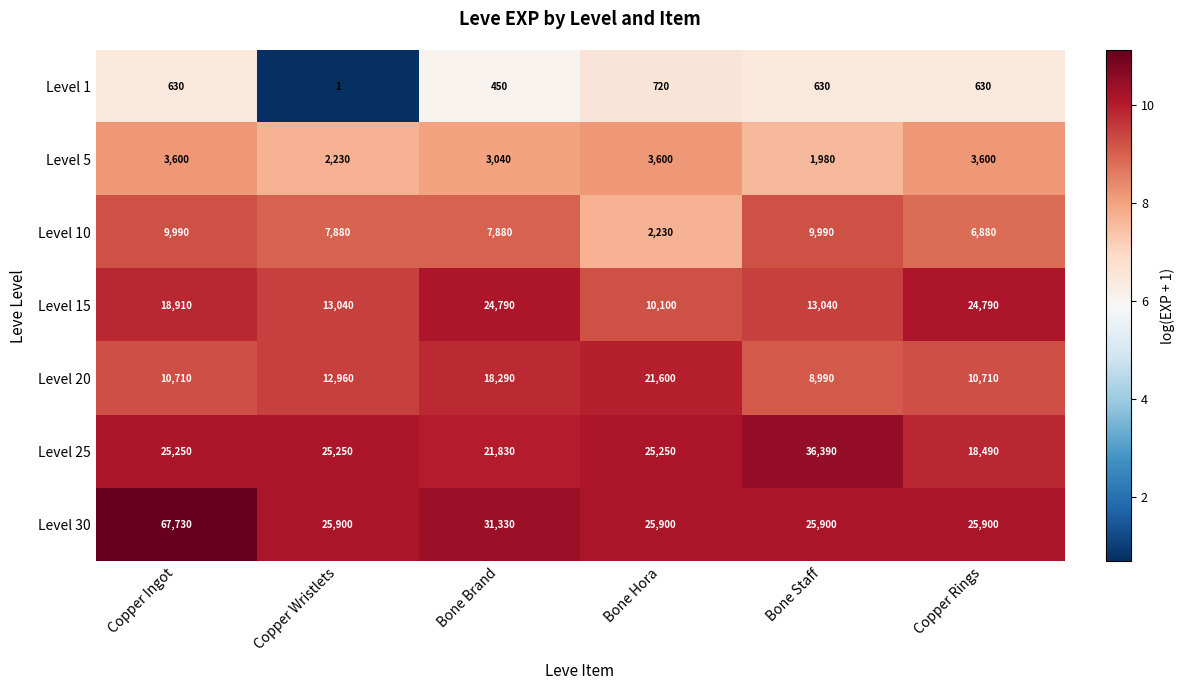

True or false: Level 30 has a value of 25900 at Bone Hora.

True